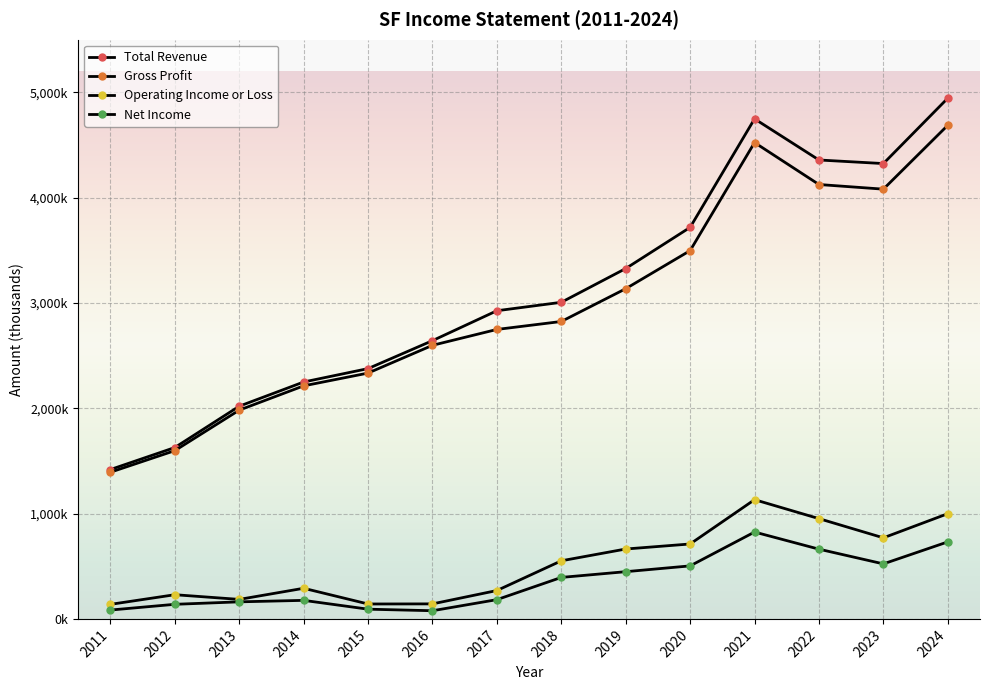

True or false: Gross Profit has more than 0 points higher than both neighbors.

True